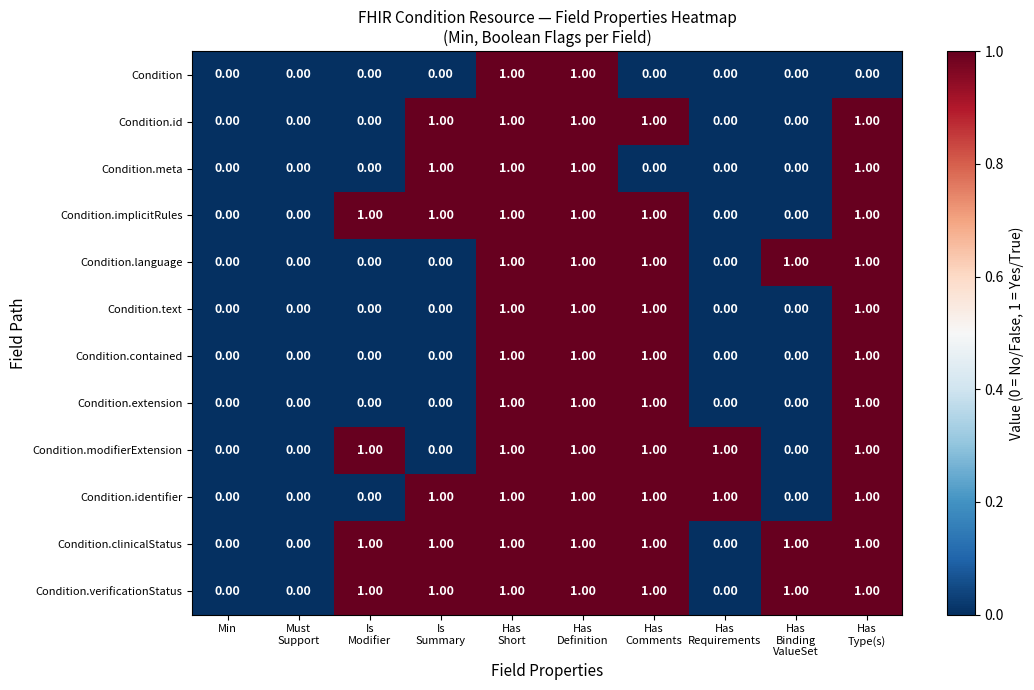

How many values in Condition.implicitRules are above zero?

6